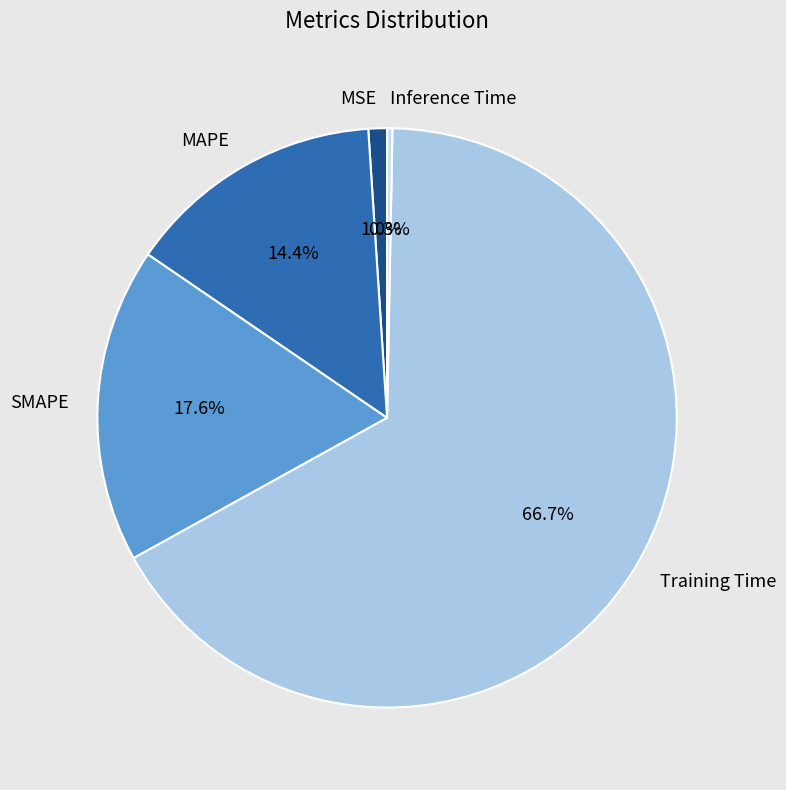

What is the largest slice in the pie chart?

Training Time